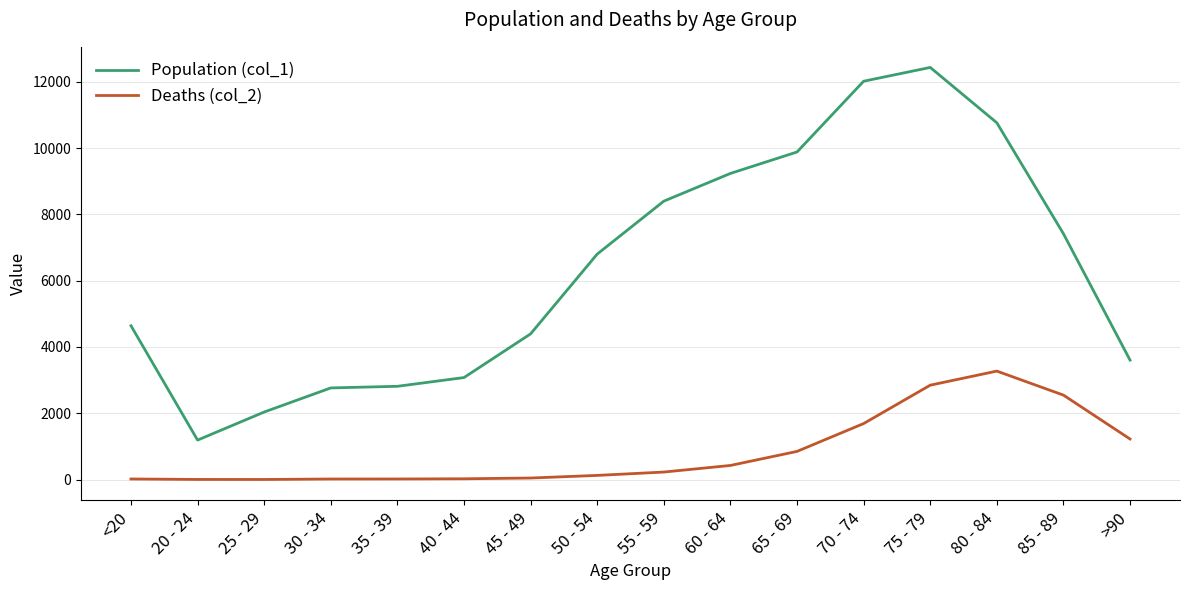

At which category is the sum across all series the highest?

75 - 79